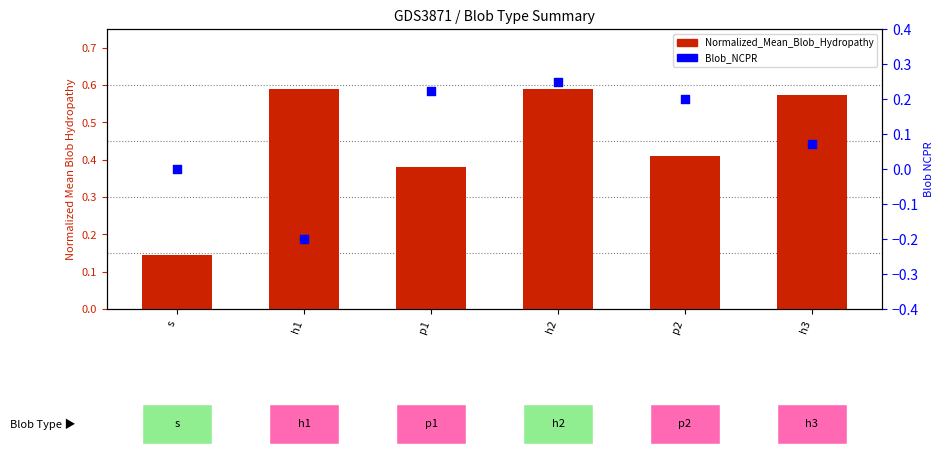

Which series has the widest spread of Y values?

Blob_NCPR